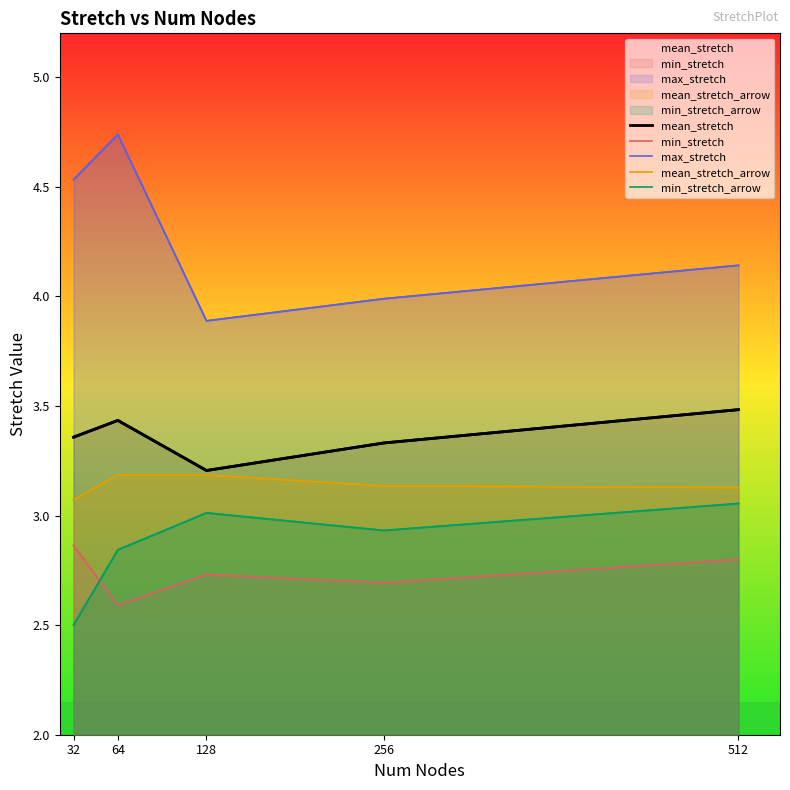

True or false: mean_stretch_arrow and max_stretch cross at least once.

False